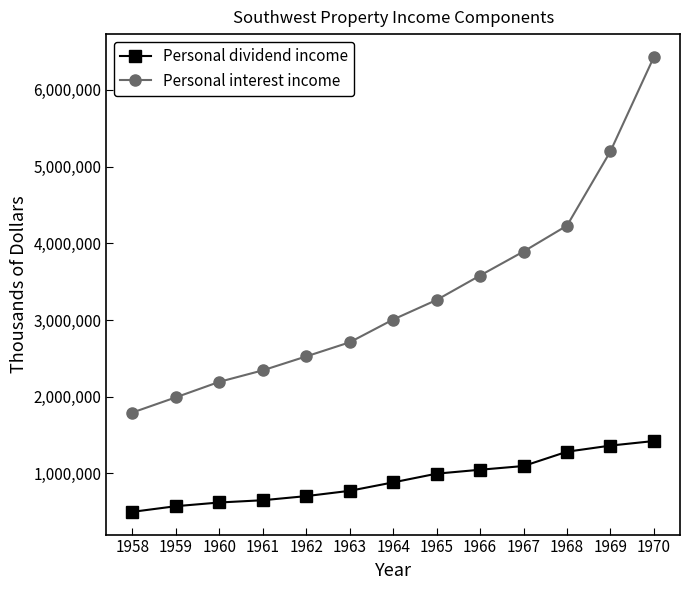

How many lines are shown in the chart?

2